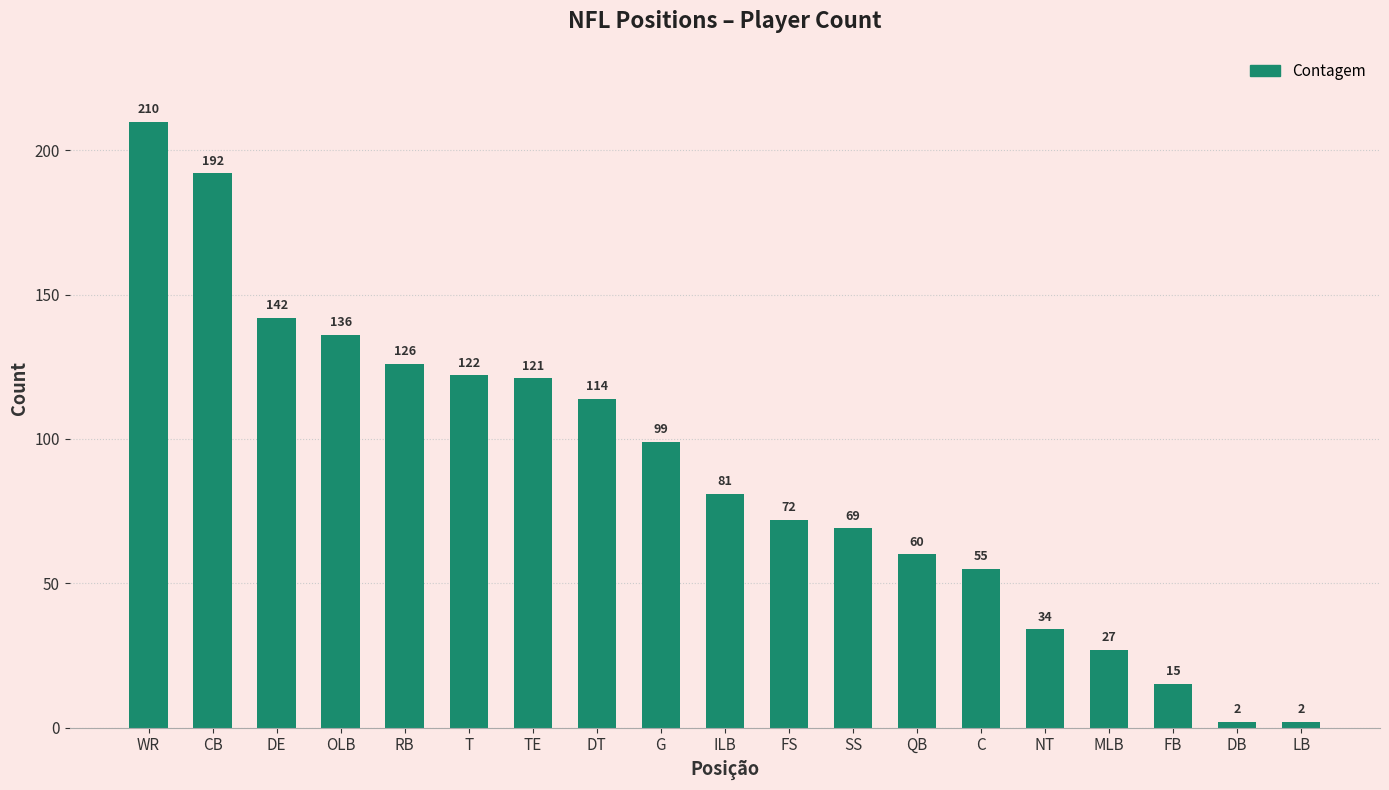

Which category has the highest value across all series?

WR